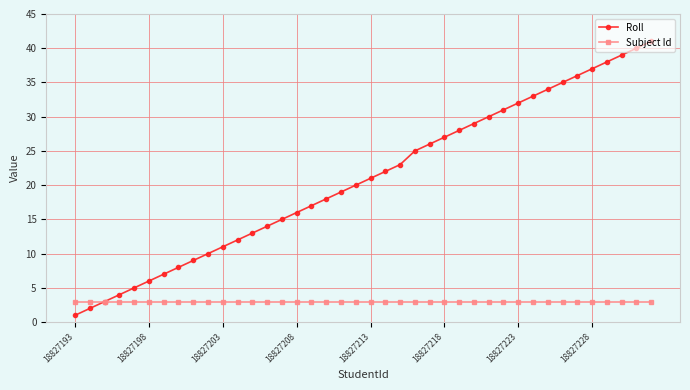

Which series has the largest total across all categories?

Roll